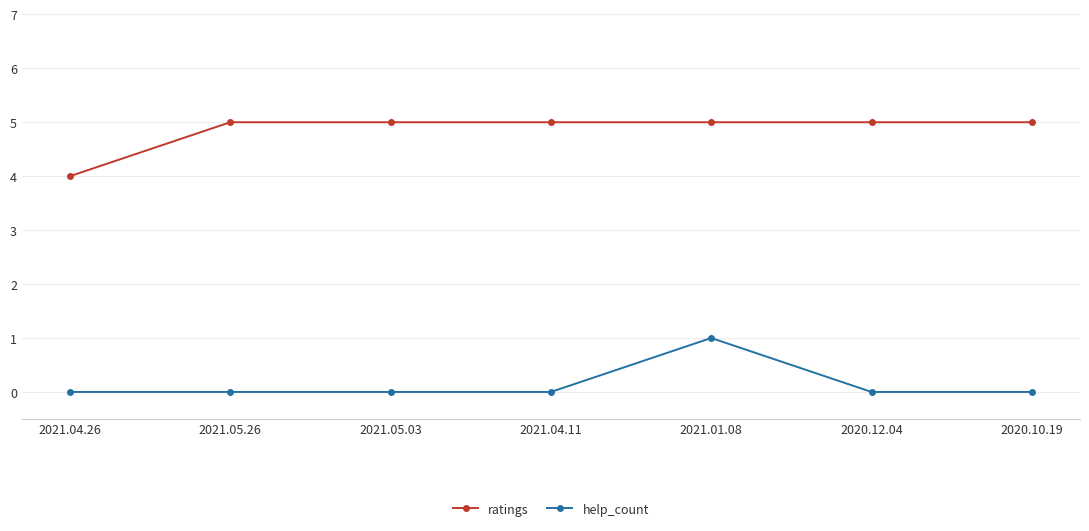

What position from the left is 2020.12.04?

6